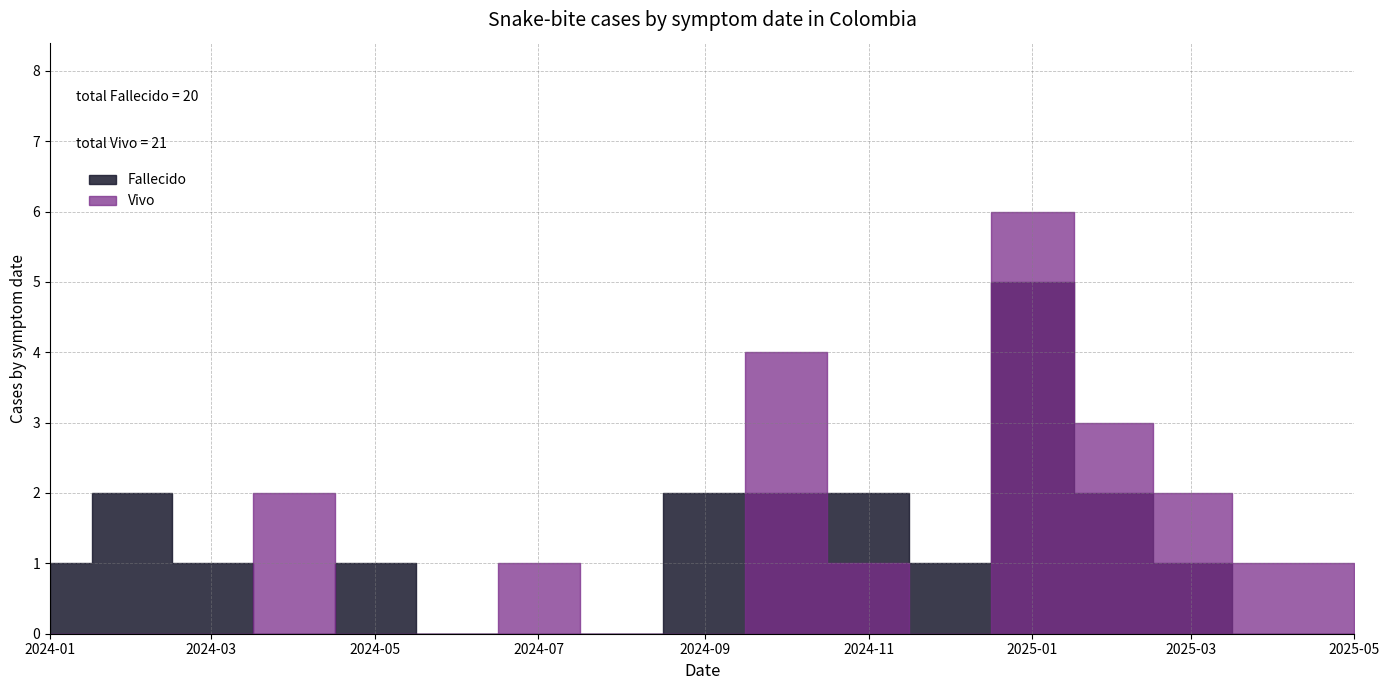

What position from the left is 2024-01?

1